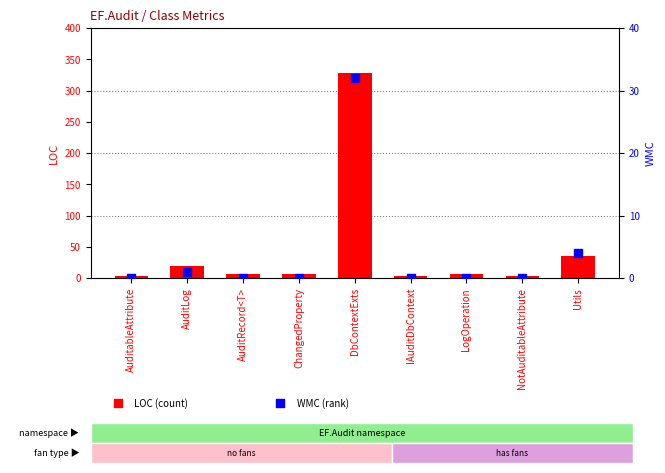

Which series reaches the maximum Y coordinate?

LOC (count)